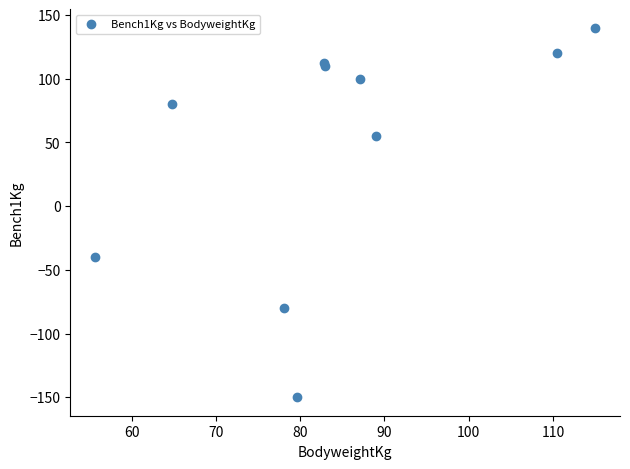

What Y value in the scatter plot is closest to -5?

-40.0